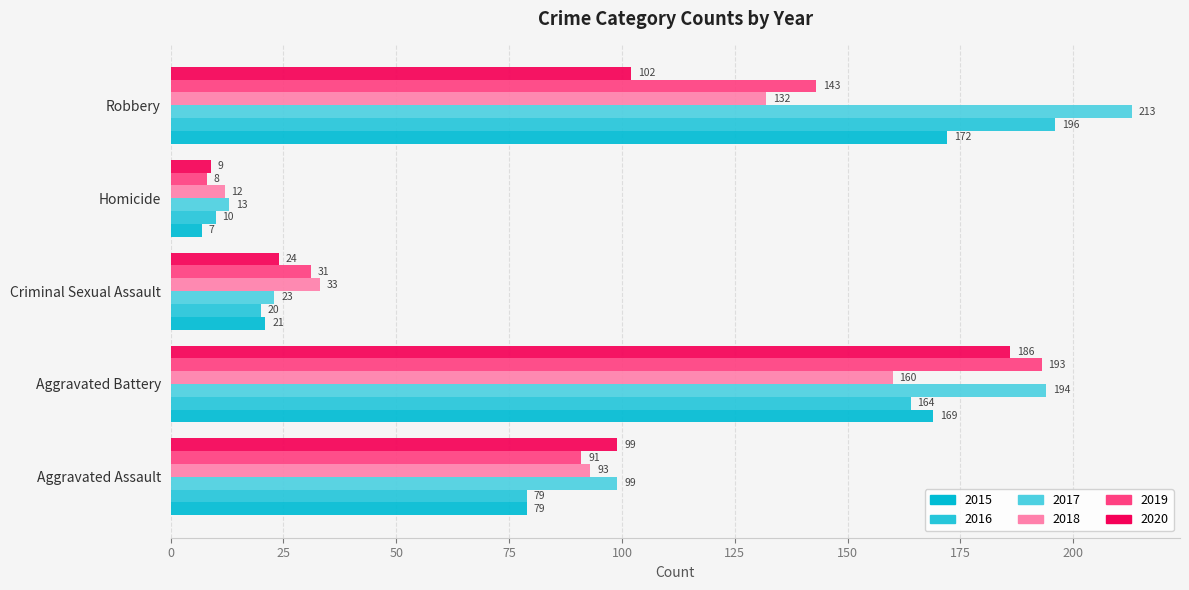

Rank the series at Homicide from highest to lowest value.

2017, 2018, 2016, 2020, 2019, 2015